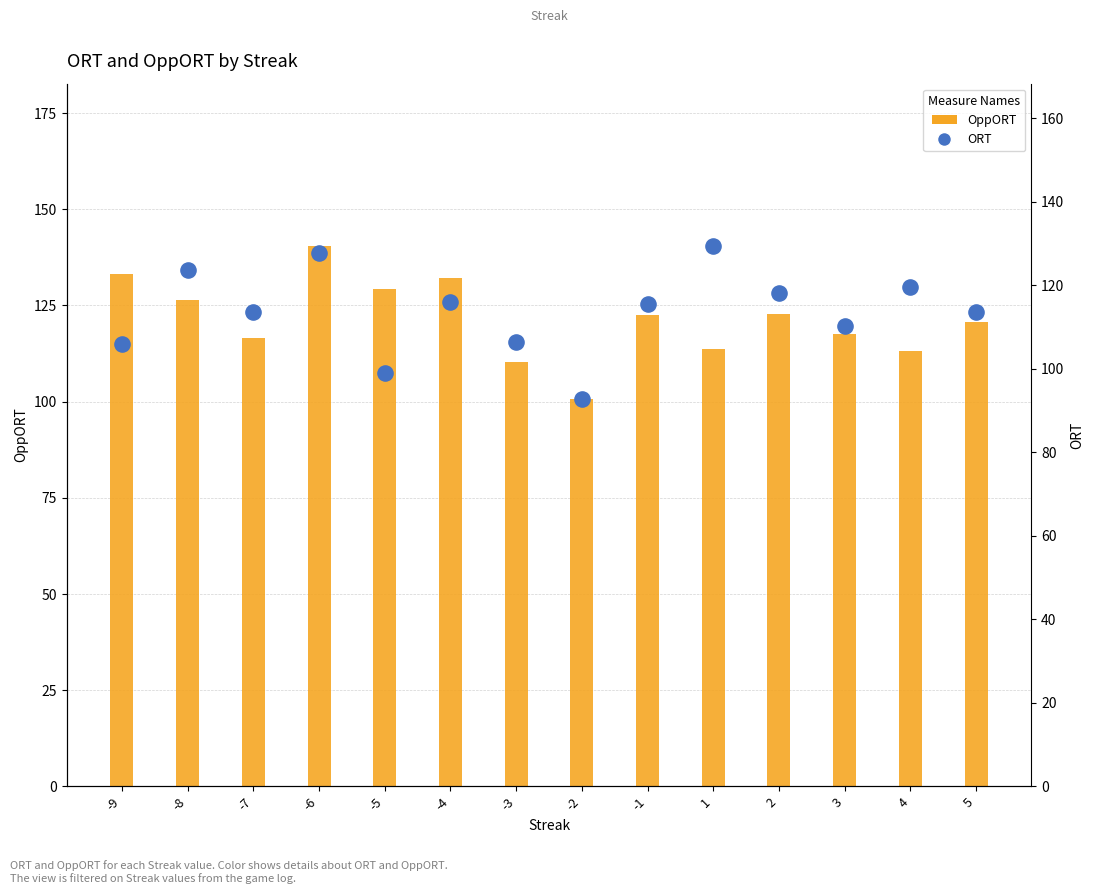

Which series has the largest total across all categories?

OppORT